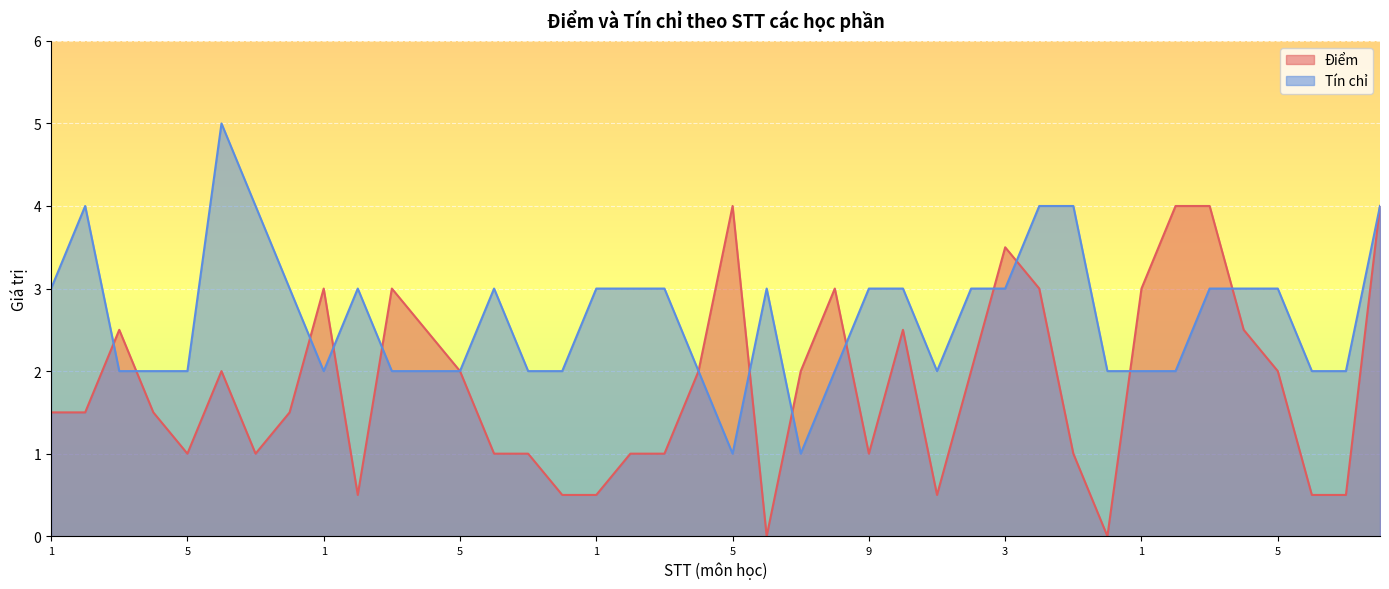

Which series has the largest total across all categories?

Tín chỉ